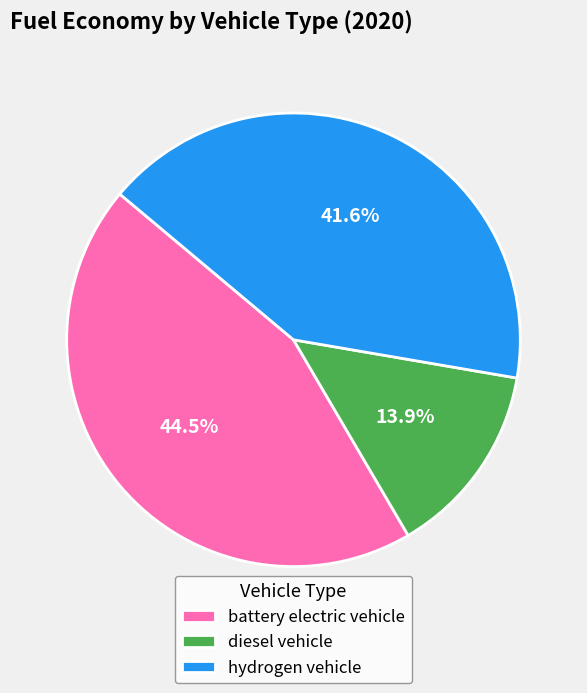

The hydrogen vehicle slice represents 53% of the pie. True or false?

False